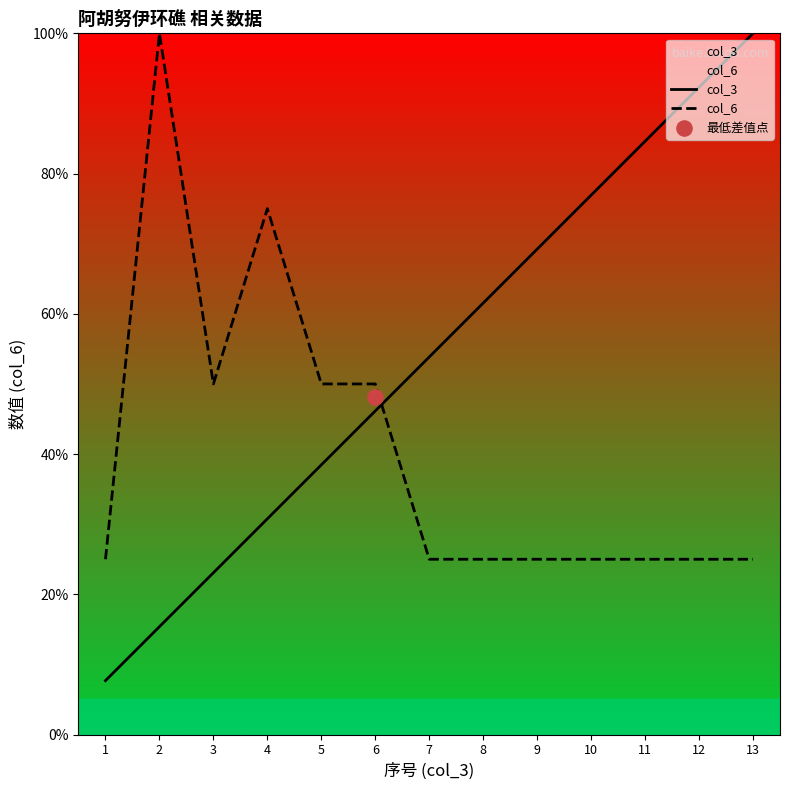

Which series reaches the maximum Y coordinate?

col_3